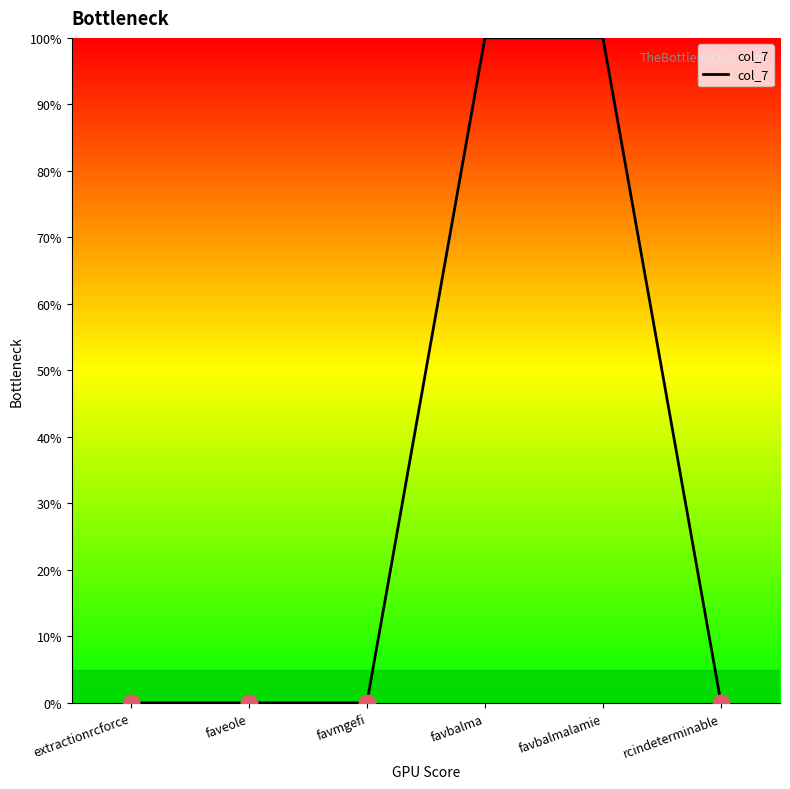

True or false: the data shows 0 at faveole.

True